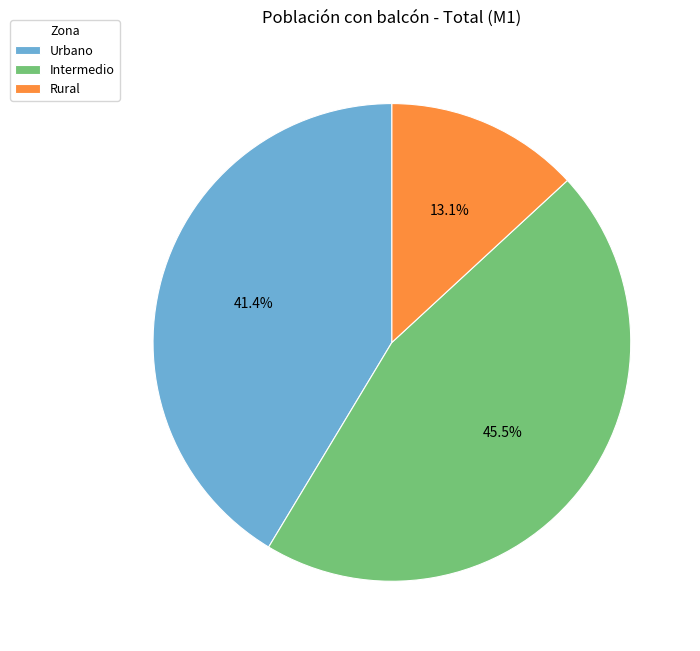

To the nearest percent, what is the combined percentage of Rural and Urbano?

55%